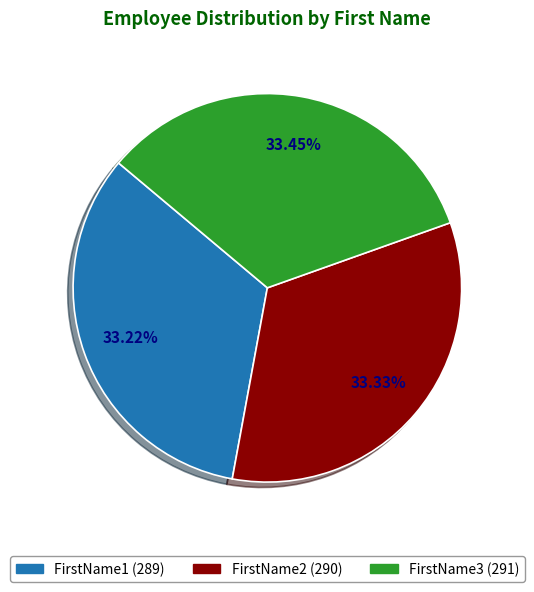

What portion of the pie excludes FirstName1?

66.8%